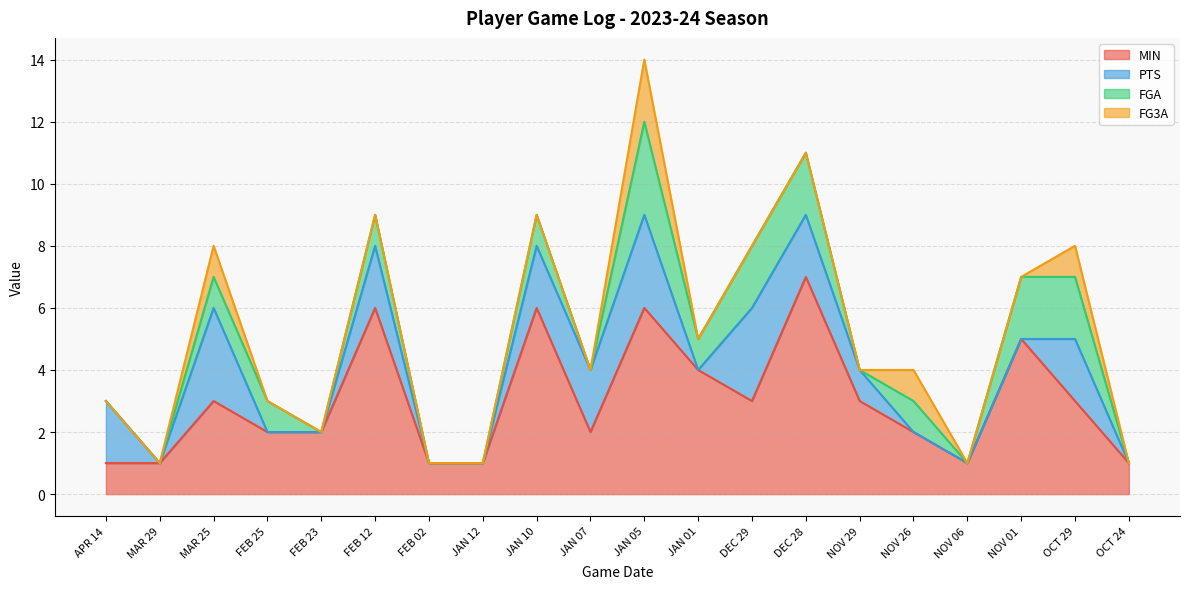

At which label does MIN reach its peak?

DEC 28